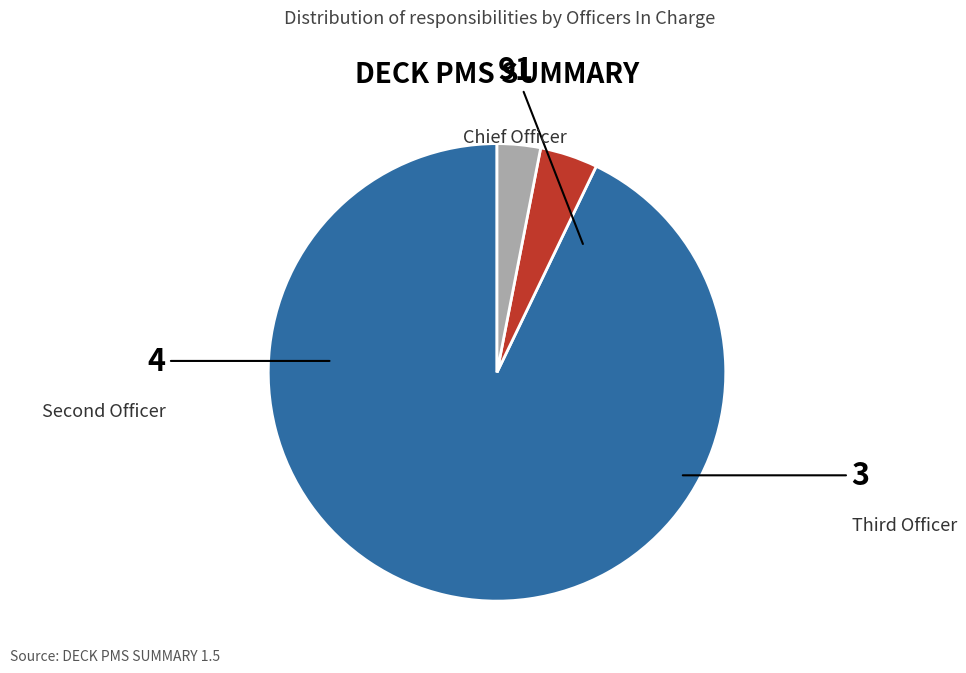

What percentage is the Chief Officer slice, to the nearest percent?

93%